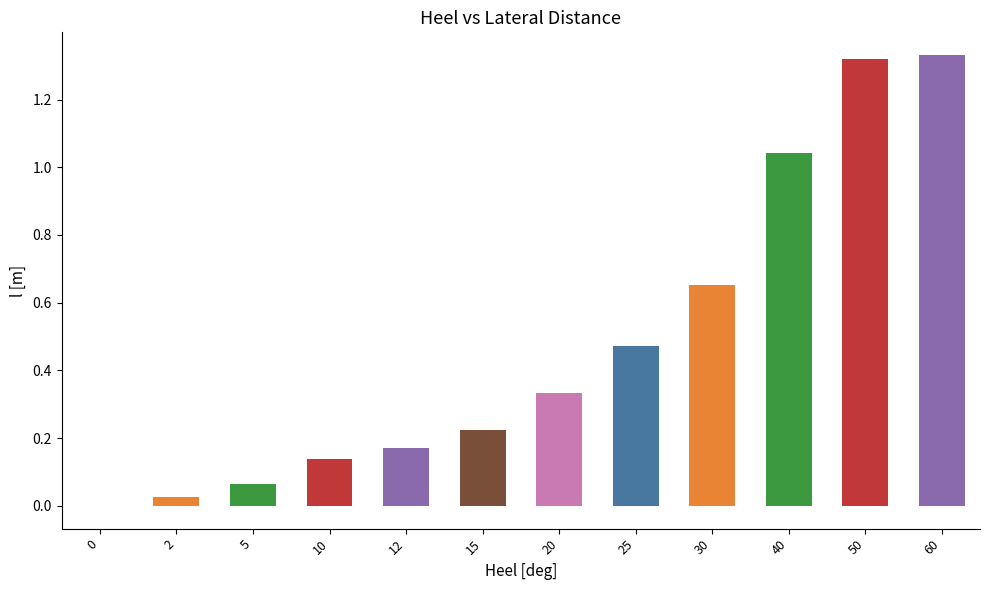

The value at 0 is -0.0. True or false?

True